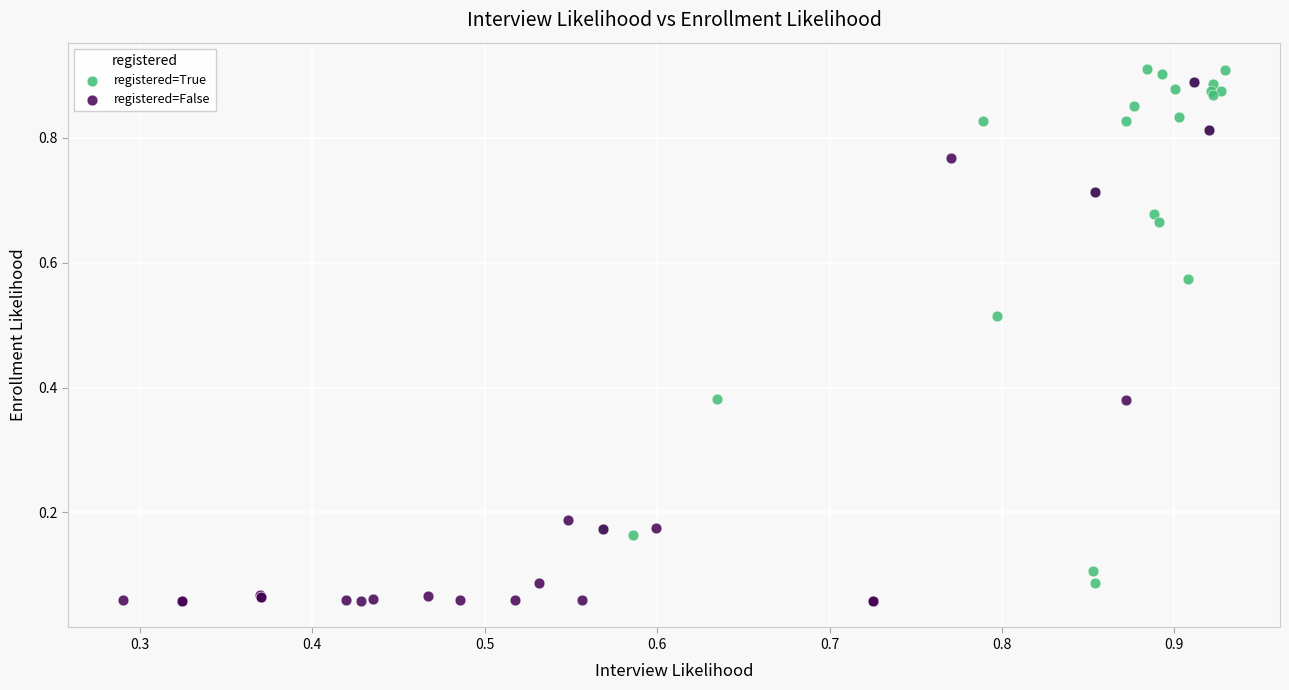

Which series has the widest spread of Y values?

registered=False